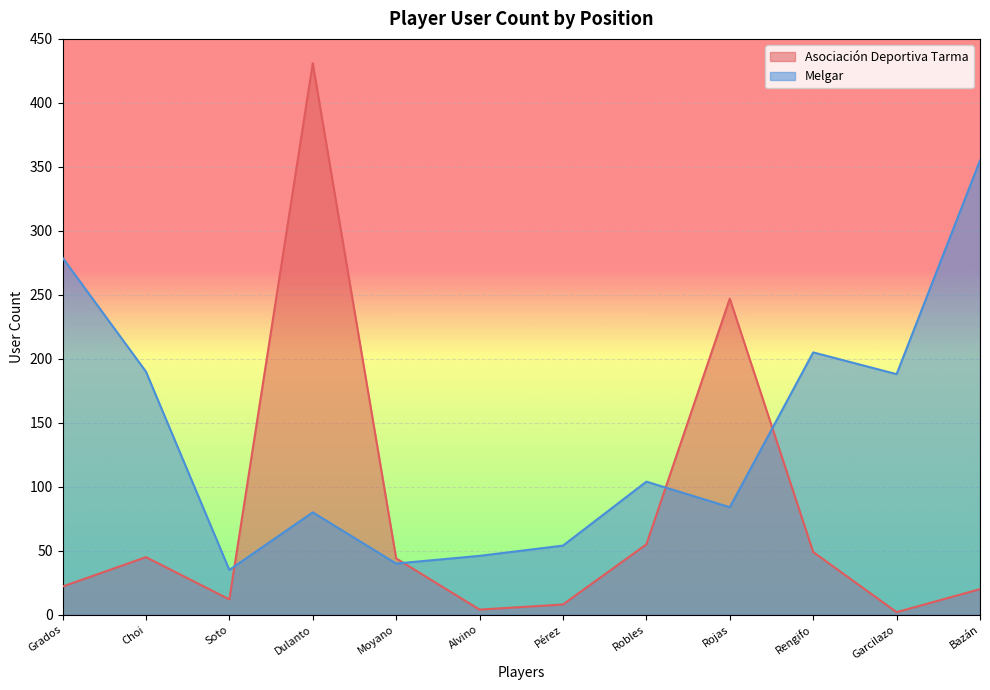

How many data points does each series have?

12